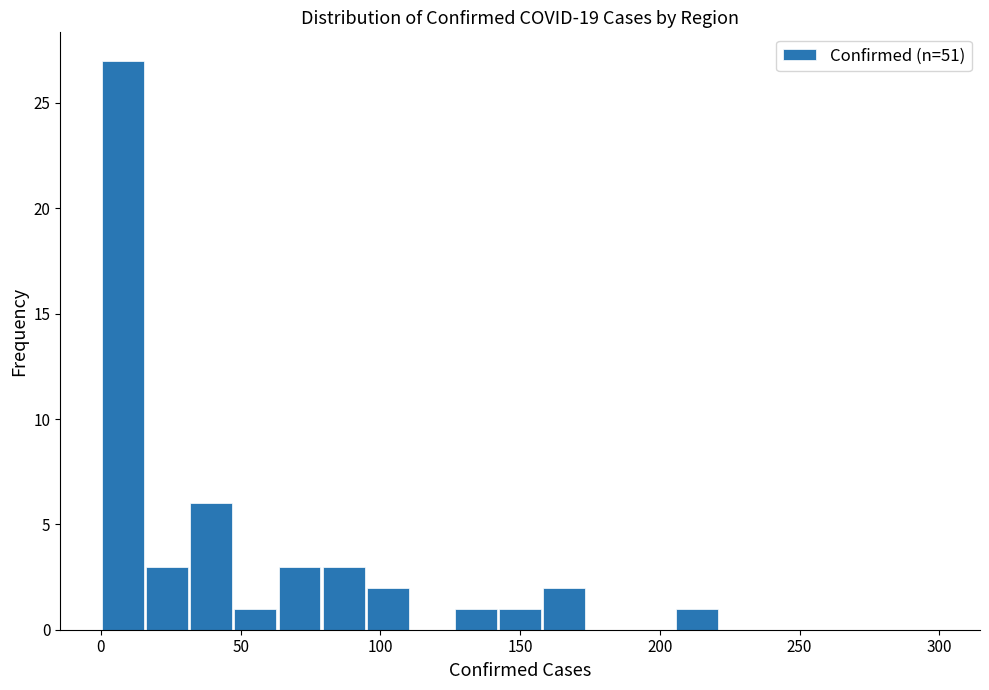

Around what value on the x-axis is the tallest bar? Give the approximate position of its centre, as read against the axis.

10